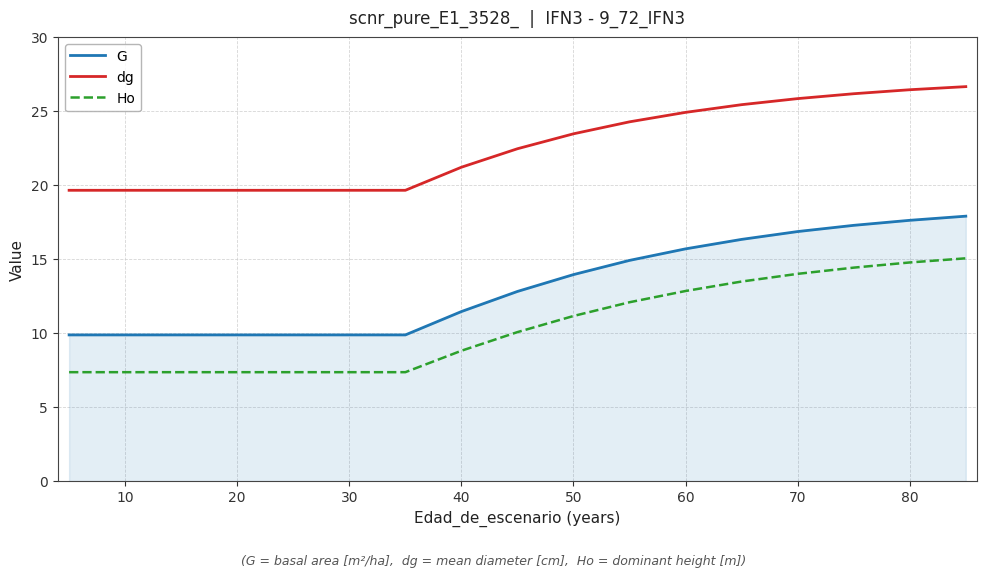

List the series in order of their peak value, highest first.

dg, G, Ho